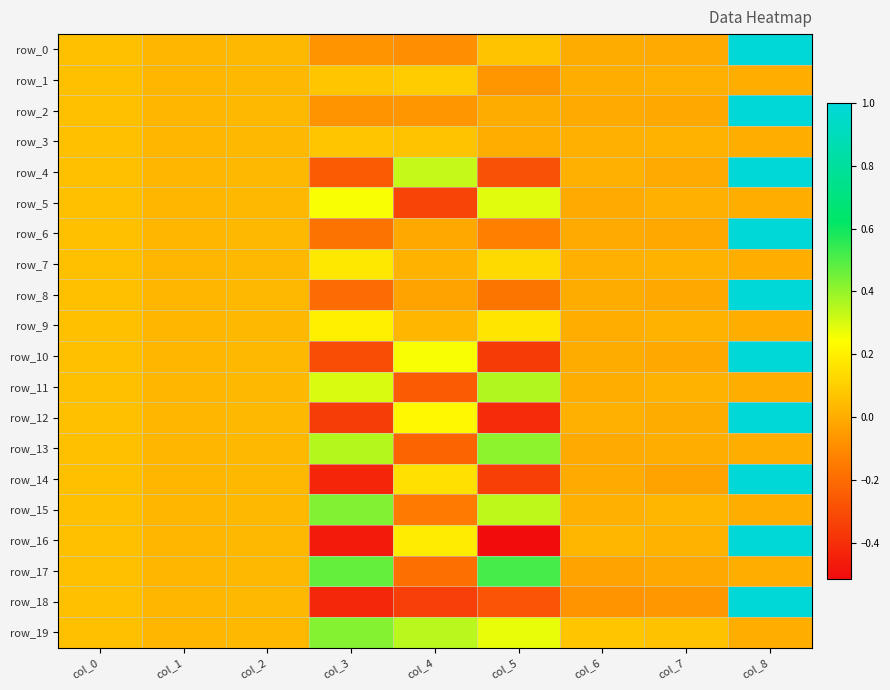

Reading left to right, what are all the values shown in this chart?

row_0: 0.1	0.0	0.0	-0.1	-0.1	0.1	-0.0	-0.0	1.0
row_1: 0.1	0.0	0.0	0.1	0.1	-0.1	0.0	0.0	0.0
row_2: 0.1	0.0	0.0	-0.1	-0.1	-0.0	-0.0	-0.0	1.0
row_3: 0.1	0.0	0.0	0.1	0.1	0.0	0.0	0.0	0.0
row_4: 0.1	0.0	0.0	-0.3	0.3	-0.3	0.0	-0.0	1.0
row_5: 0.1	0.0	0.0	0.3	-0.3	0.3	-0.0	0.0	0.0
row_6: 0.1	0.0	0.0	-0.2	-0.0	-0.1	-0.0	-0.0	1.0
row_7: 0.1	0.0	0.0	0.2	0.0	0.1	0.0	0.0	0.0
row_8: 0.1	0.0	0.0	-0.2	-0.0	-0.2	-0.0	-0.0	1.0
row_9: 0.1	0.0	0.0	0.2	0.0	0.2	0.0	0.0	0.0
row_10: 0.1	0.0	0.0	-0.3	0.3	-0.4	-0.0	-0.0	1.0
row_11: 0.1	0.0	0.0	0.3	-0.3	0.4	0.0	0.0	0.0
row_12: 0.1	0.0	0.0	-0.4	0.2	-0.4	0.0	-0.0	1.0
row_13: 0.1	0.0	0.0	0.4	-0.2	0.4	-0.0	0.0	0.0
row_14: 0.1	0.0	0.0	-0.4	0.2	-0.3	-0.0	-0.0	1.0
row_15: 0.1	0.0	0.0	0.4	-0.2	0.3	0.0	0.0	0.0
row_16: 0.1	0.0	0.0	-0.5	0.2	-0.5	0.0	0.0	1.0
row_17: 0.1	0.0	0.0	0.5	-0.2	0.5	-0.0	-0.0	0.0
row_18: 0.1	0.0	0.0	-0.4	-0.3	-0.3	-0.1	-0.1	1.0
row_19: 0.1	0.0	0.0	0.4	0.3	0.3	0.1	0.1	0.0